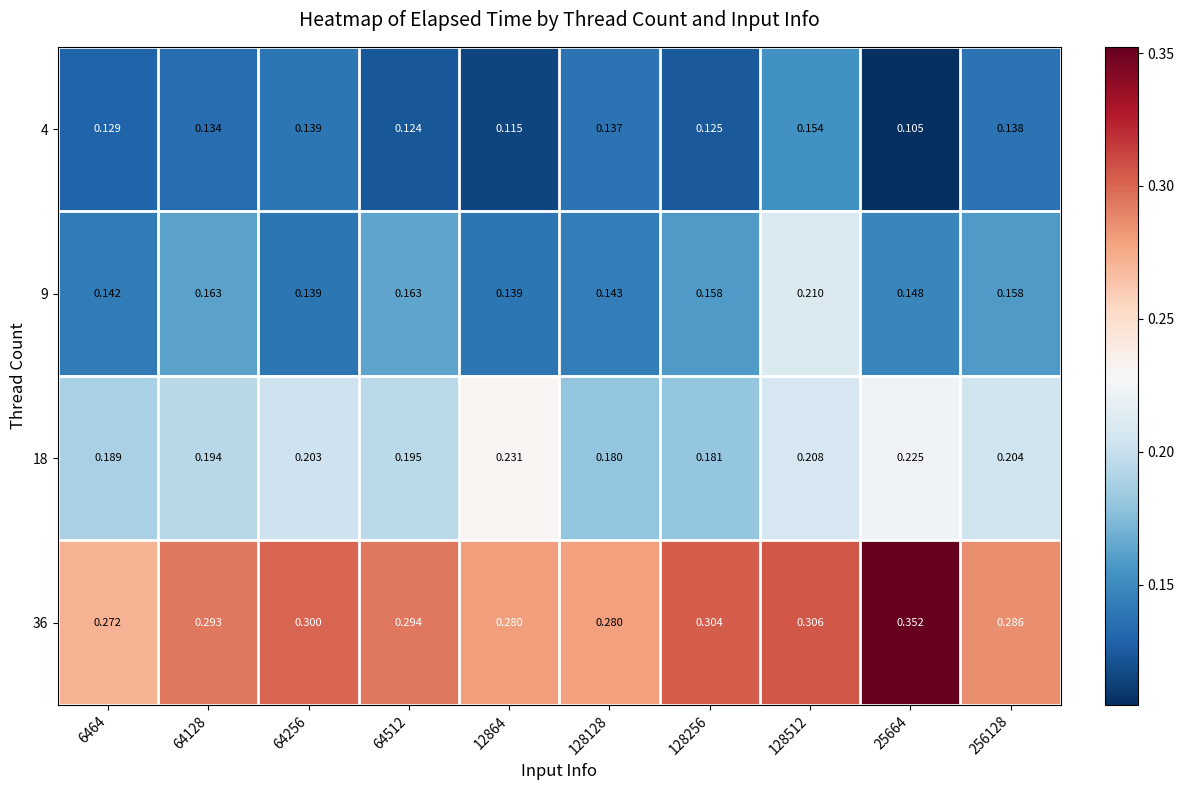

Is the value of 18 at 128128 greater than the value of 36 at 25664?

No